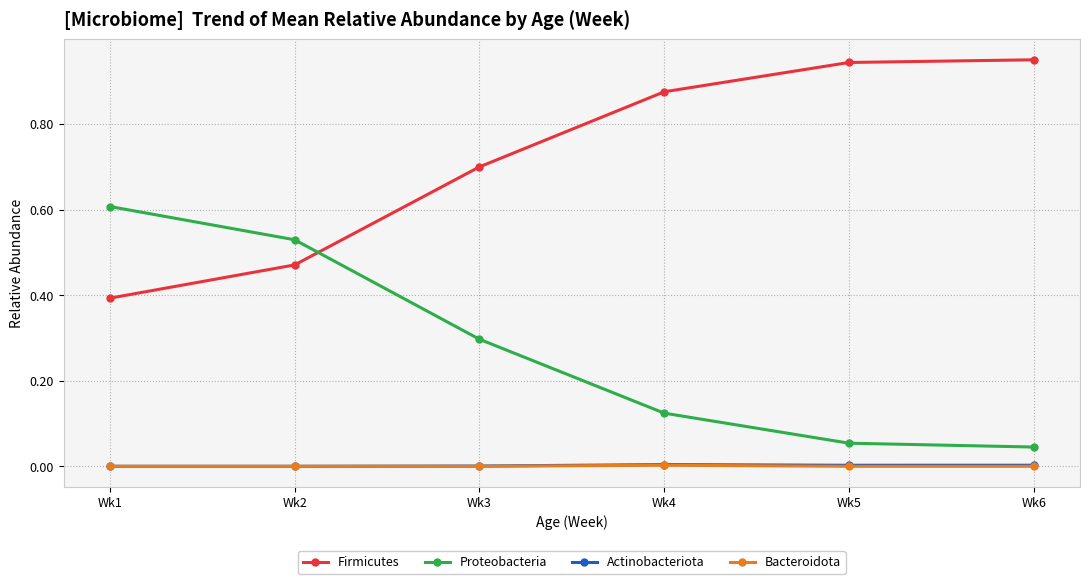

True or false: Actinobacteriota and Firmicutes intersect in this chart.

False